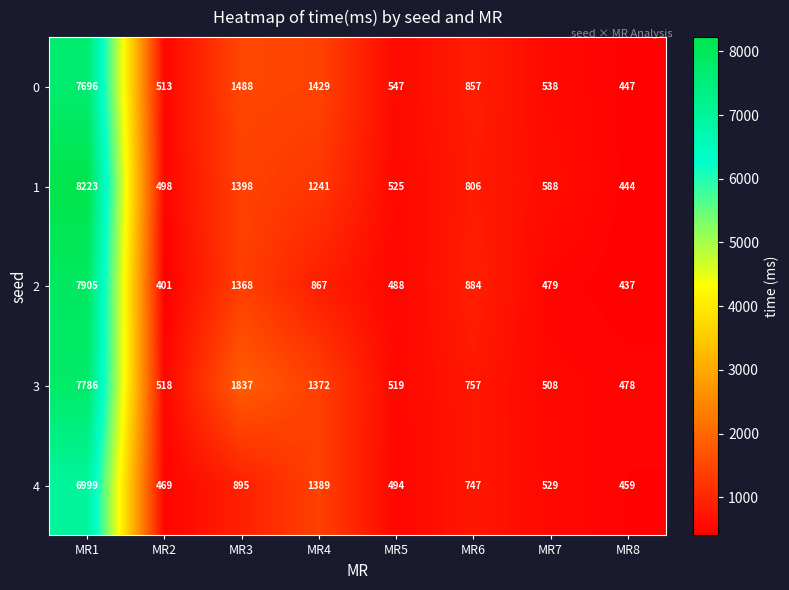

What is the average value of the 0 series?

1689